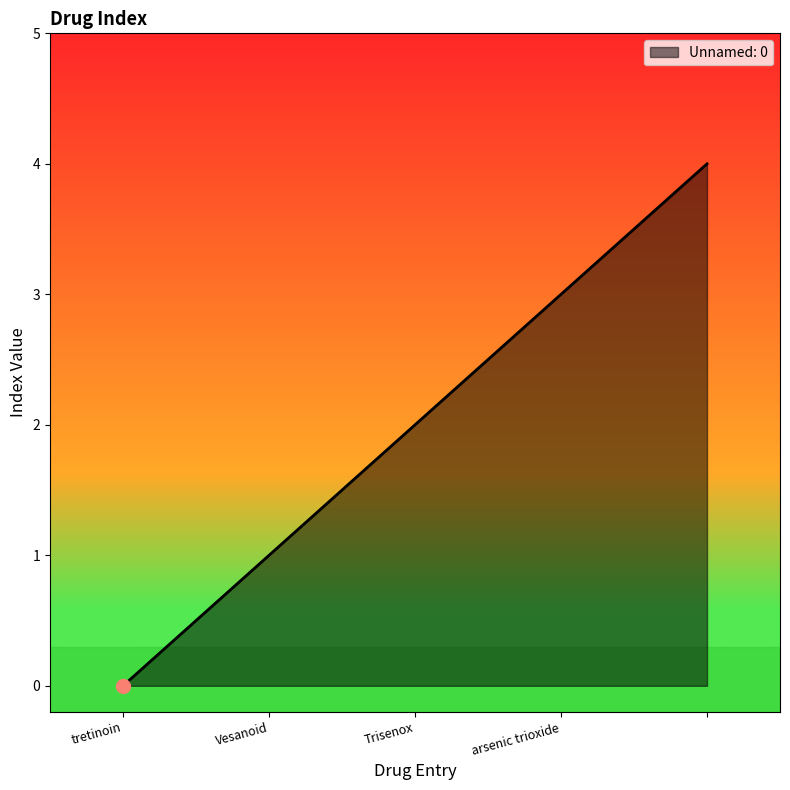

What is the sum of all values?

10